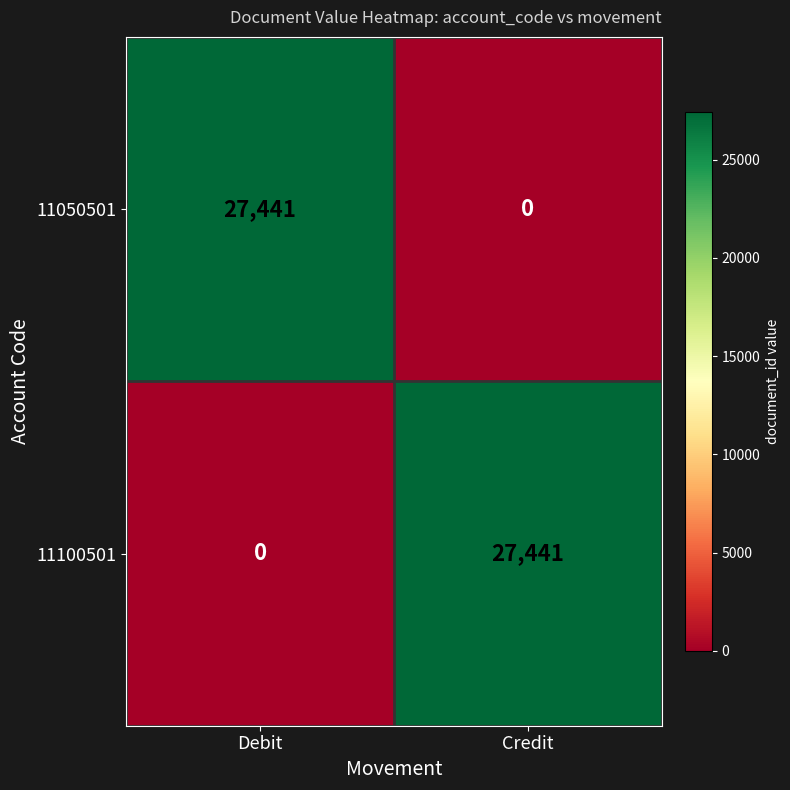

At Debit, list the series in order from smallest to largest.

11100501, 11050501